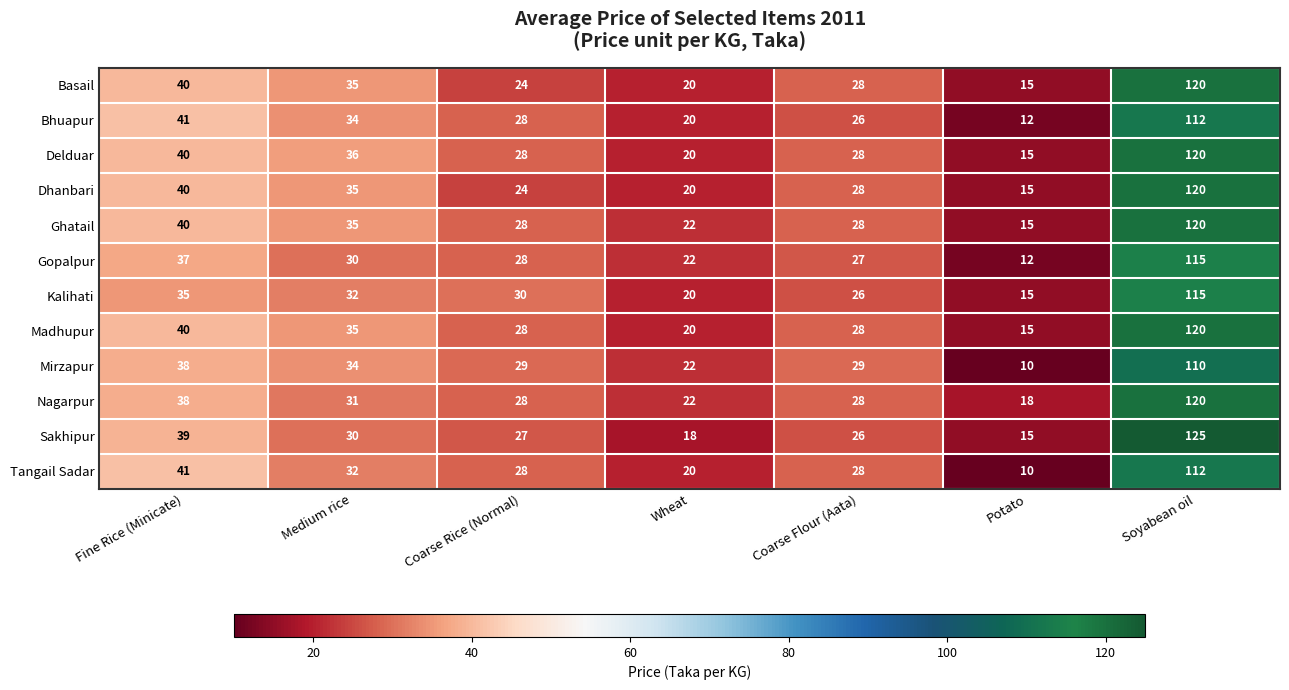

The value of Kalihati at Coarse Flour (Aata) is 34. True or false?

False